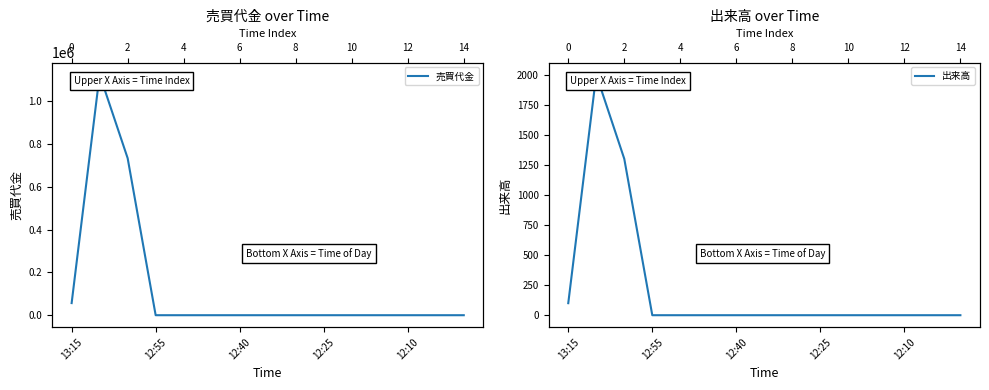

What is the sum of all 出来高 values?

3400